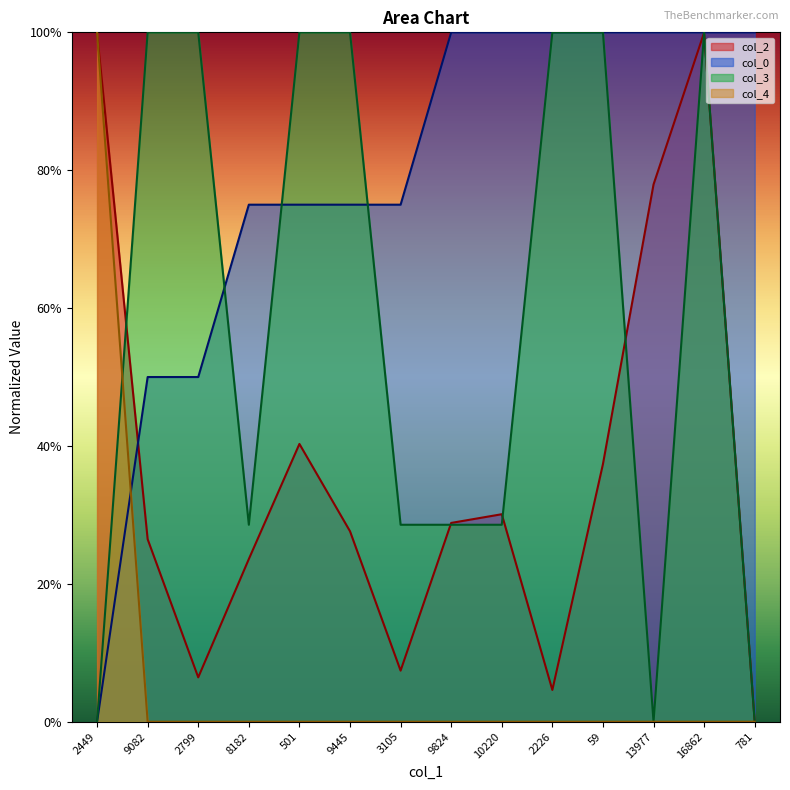

True or false: col_0 has more than 1 points higher than both neighbors.

False